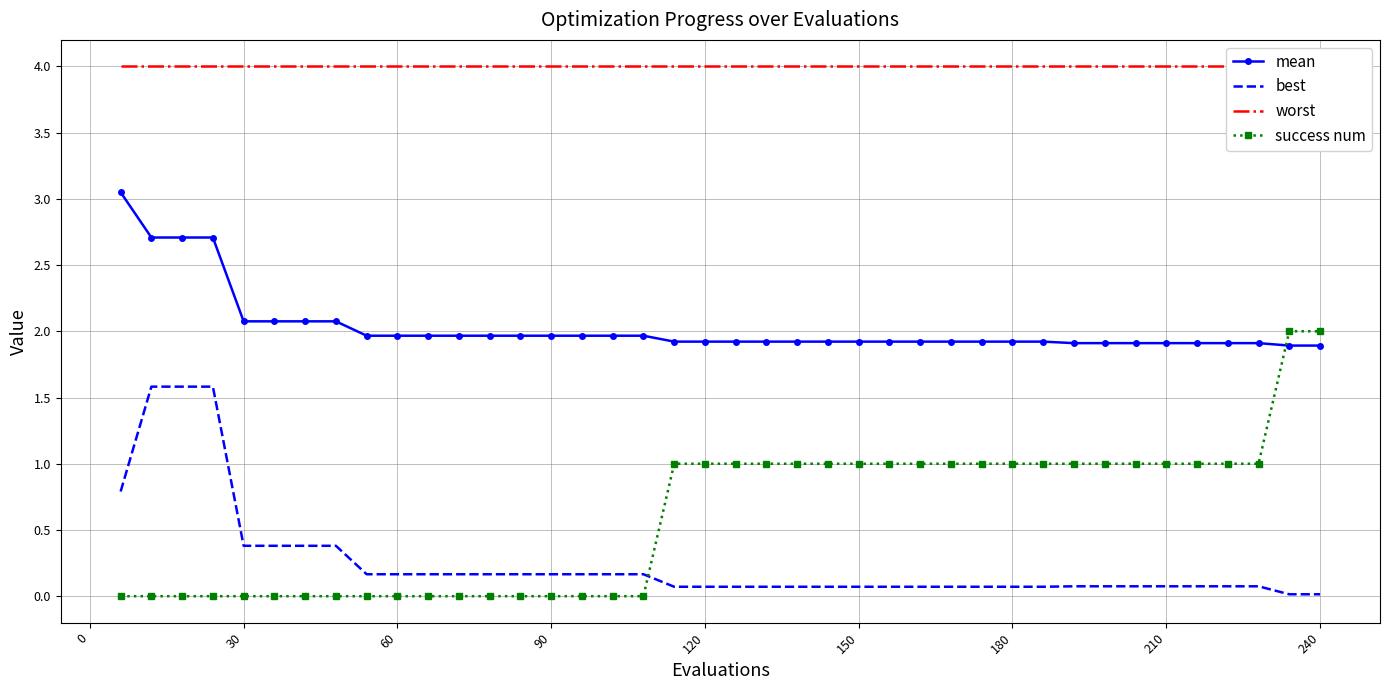

True or false: best has a value of 0.4 at 30.

True